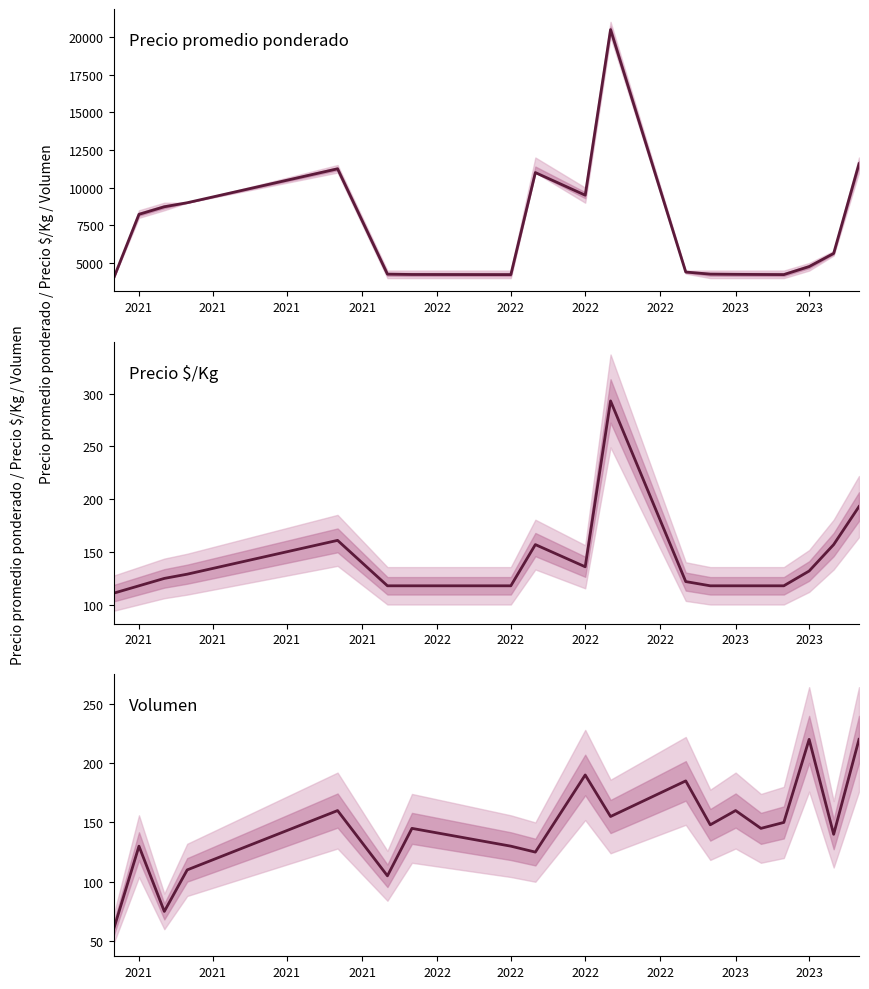

What is the average value of the Precio promedio ponderado series?

7279